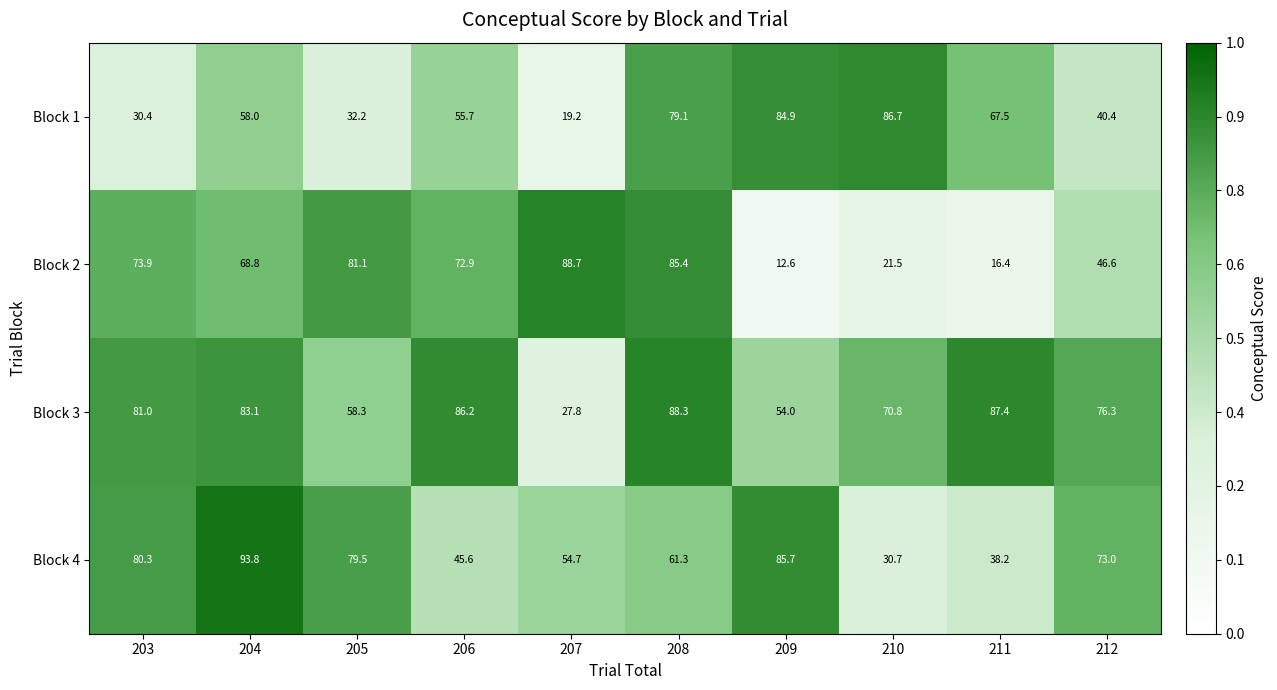

What is the average value of the Block 3 series?

71.3